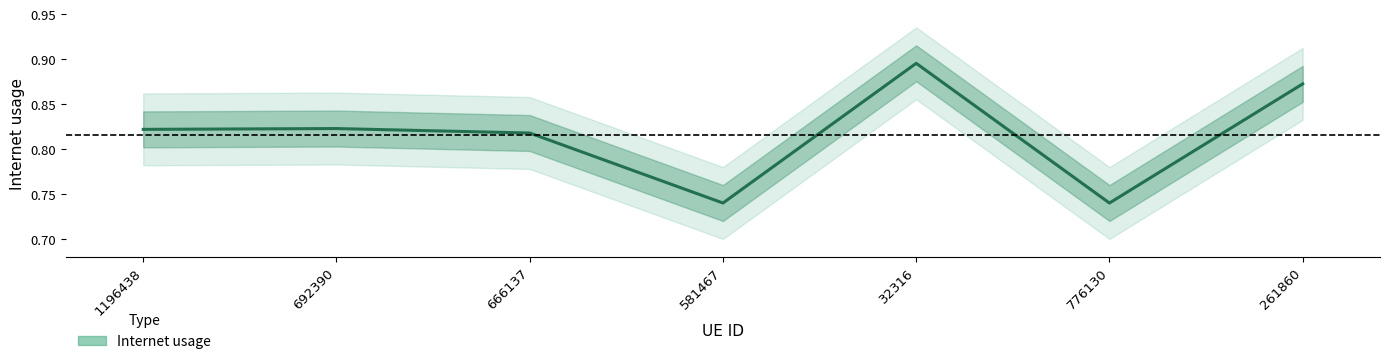

How many series are shown in this chart?

1